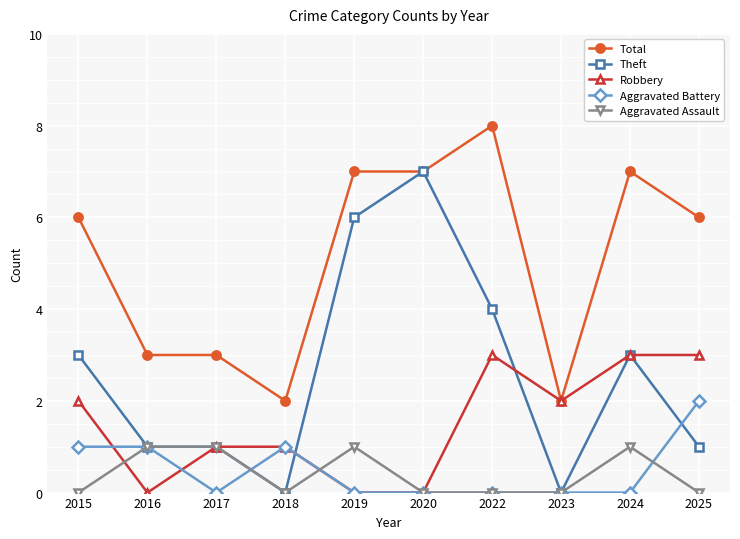

What is the maximum value shown in the chart?

8